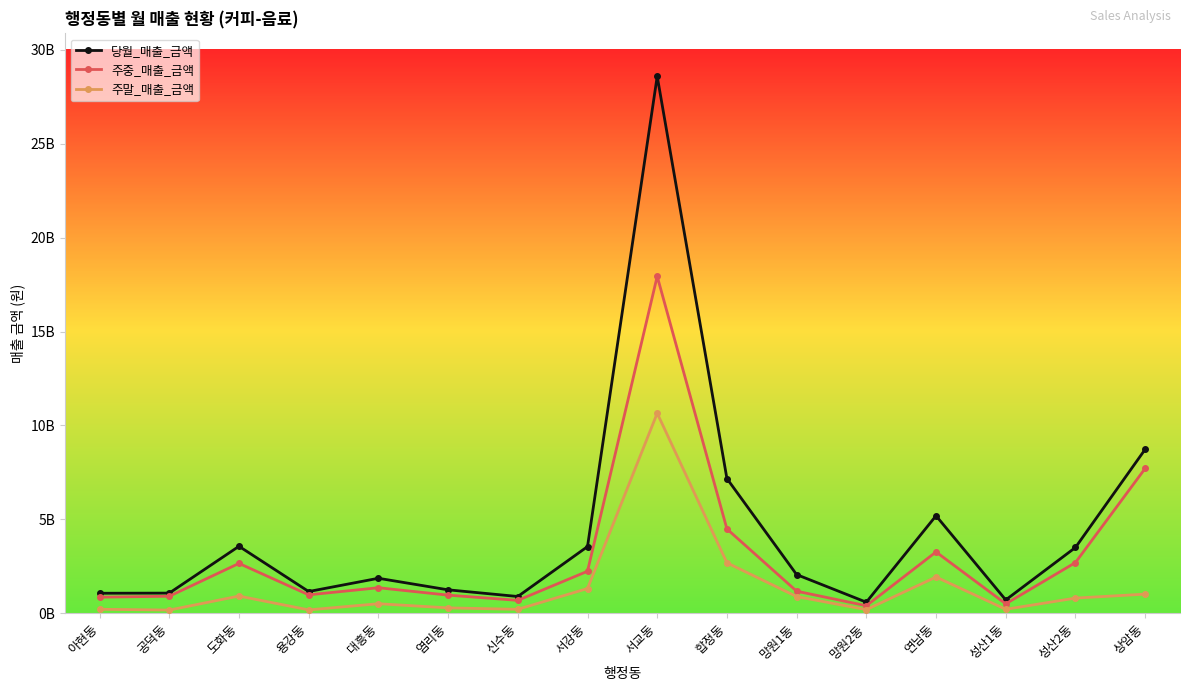

Where does the 주중_매출_금액 series first go above 1355759245?

도화동